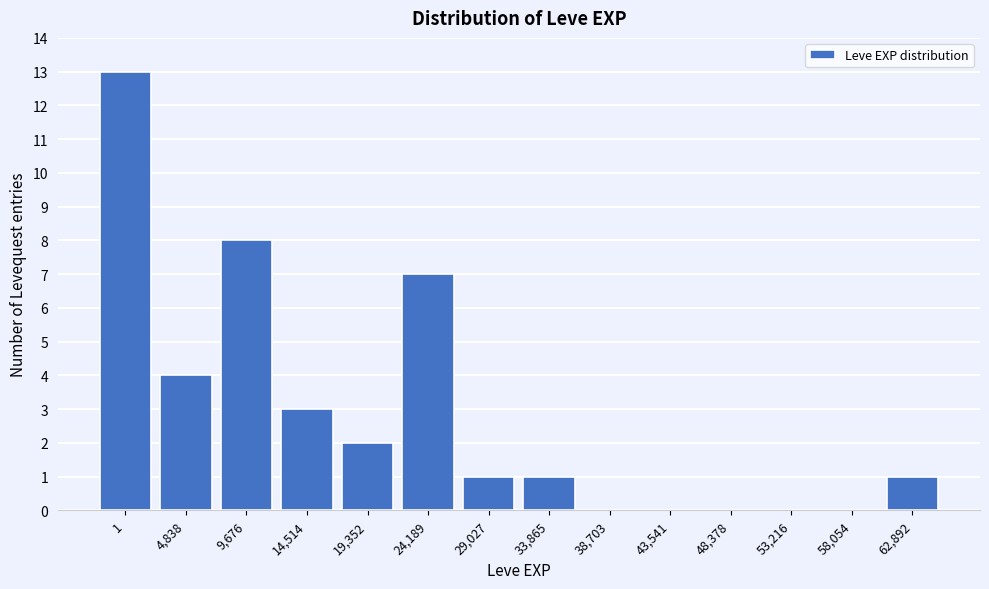

Reading right to left, list all the values displayed in this chart.

62,892=1	58,054=0	53,216=0	48,378=0	43,541=0	38,703=0	33,865=1	29,027=1	24,189=7	19,352=2	14,514=3	9,676=8	4,838=4	1=13